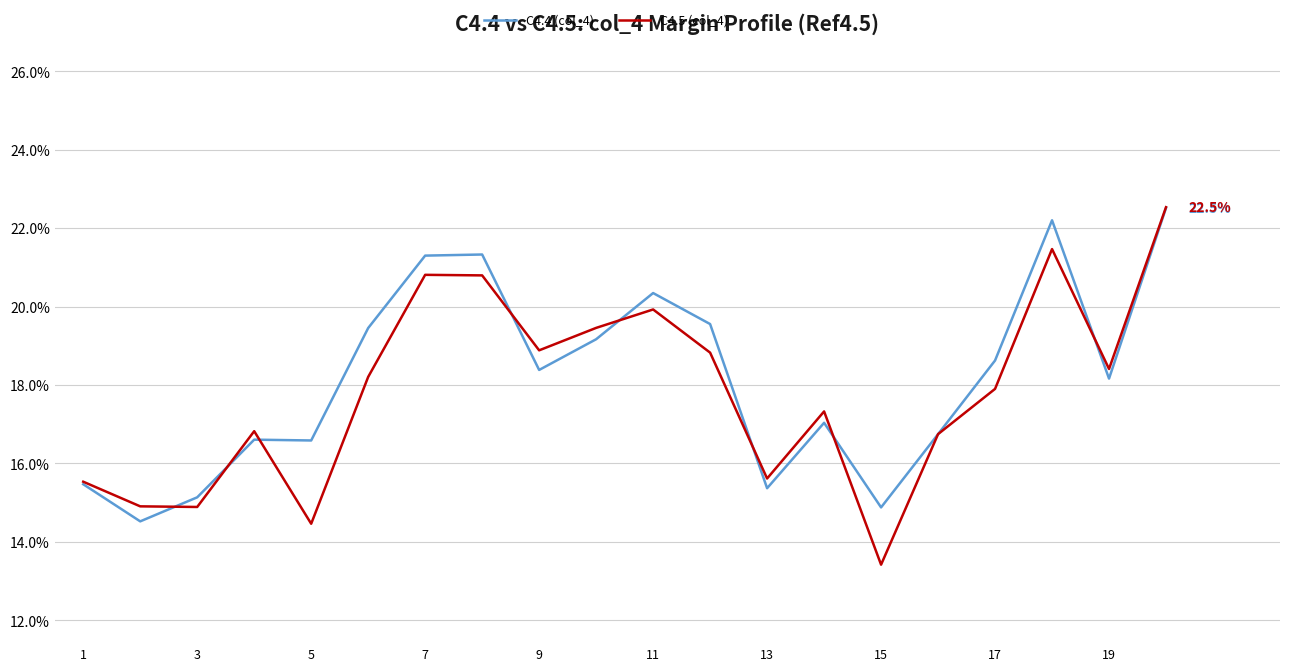

What are all the series names shown in the legend?

C4.4 (col_4), C4.5 (col_4)